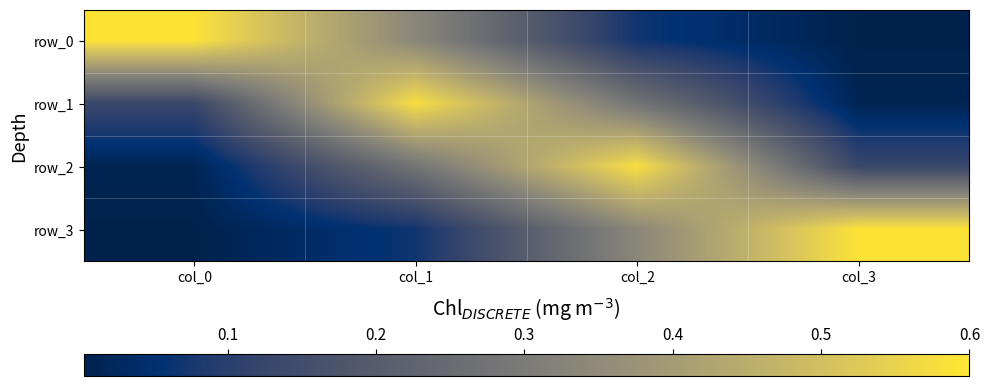

List the series in order of their peak value, lowest first.

row_1, row_2, row_3, row_0